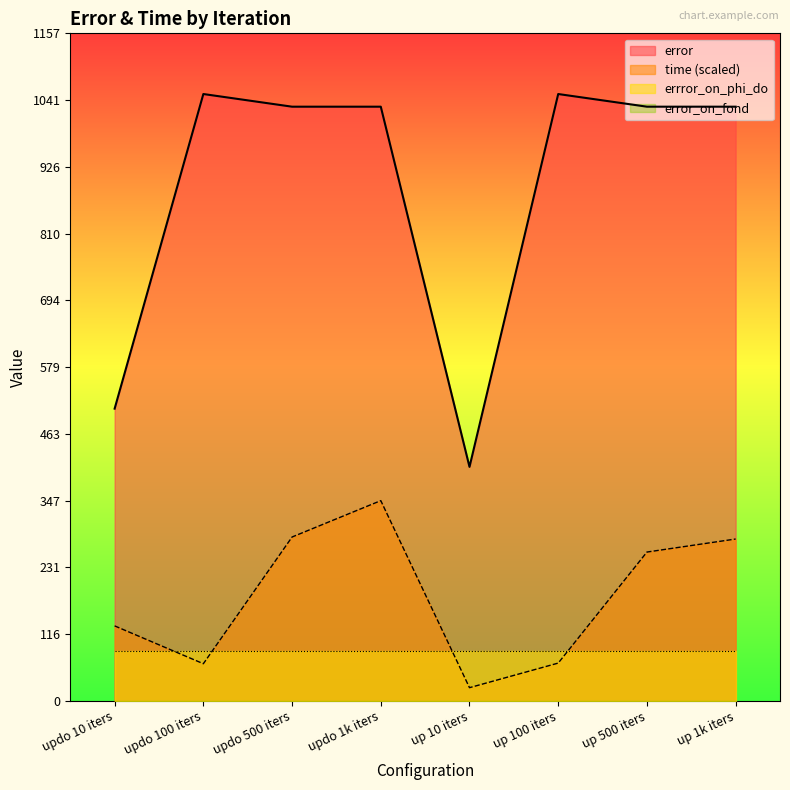

What is the difference between the second highest and minimum values in the time series?

261.1